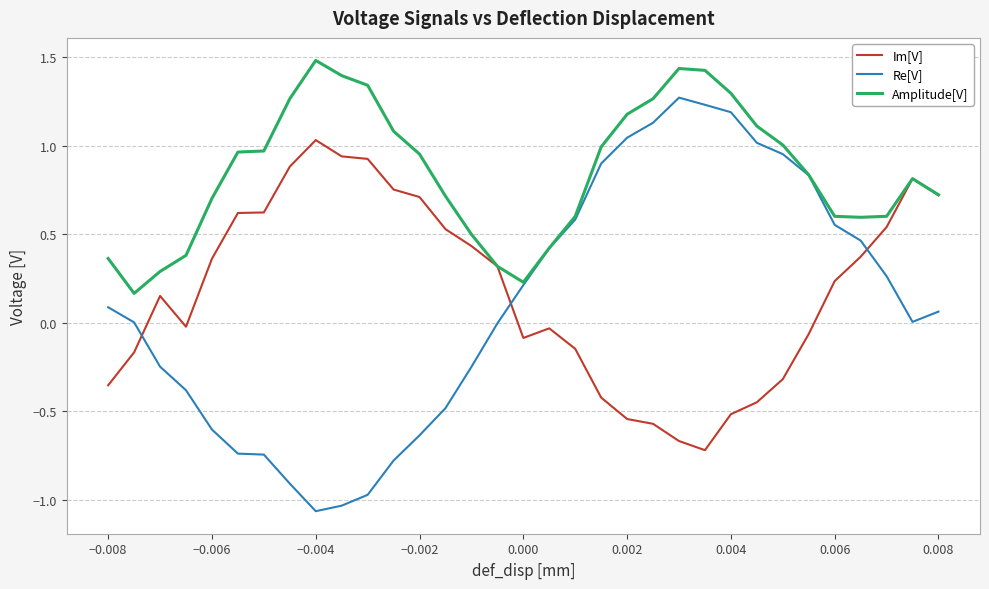

How many lines are shown in the chart?

3